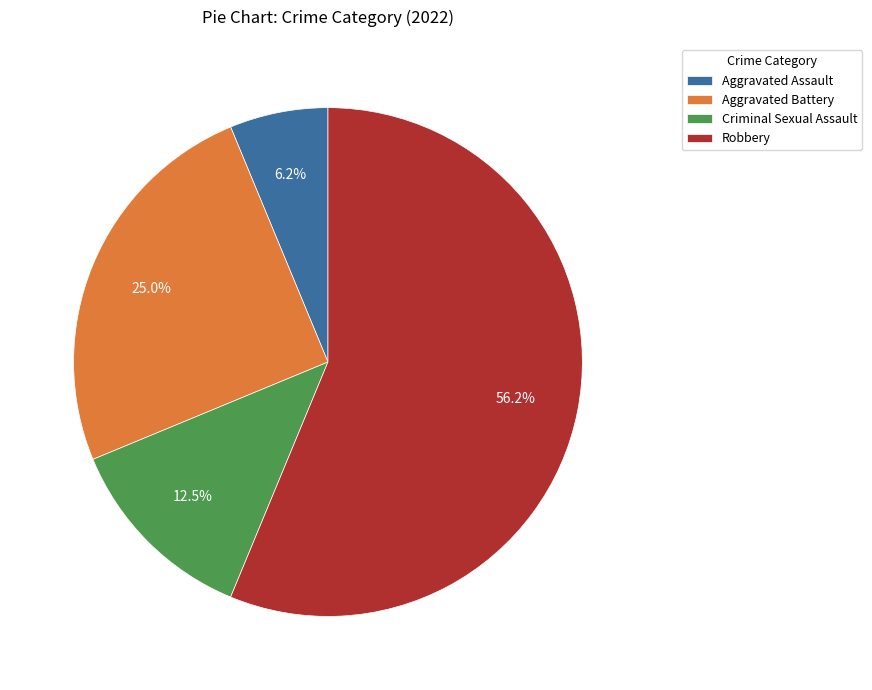

What is the smallest slice in the pie chart?

Aggravated Assault